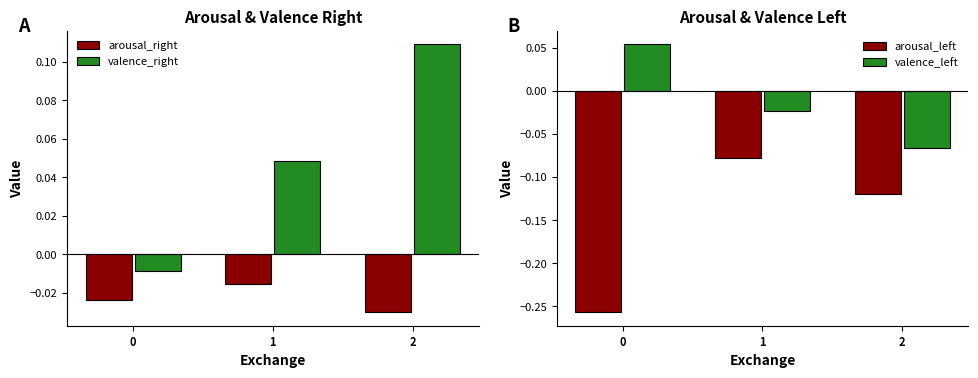

List the labels in order of arousal_right value, largest first.

1, 0, 2